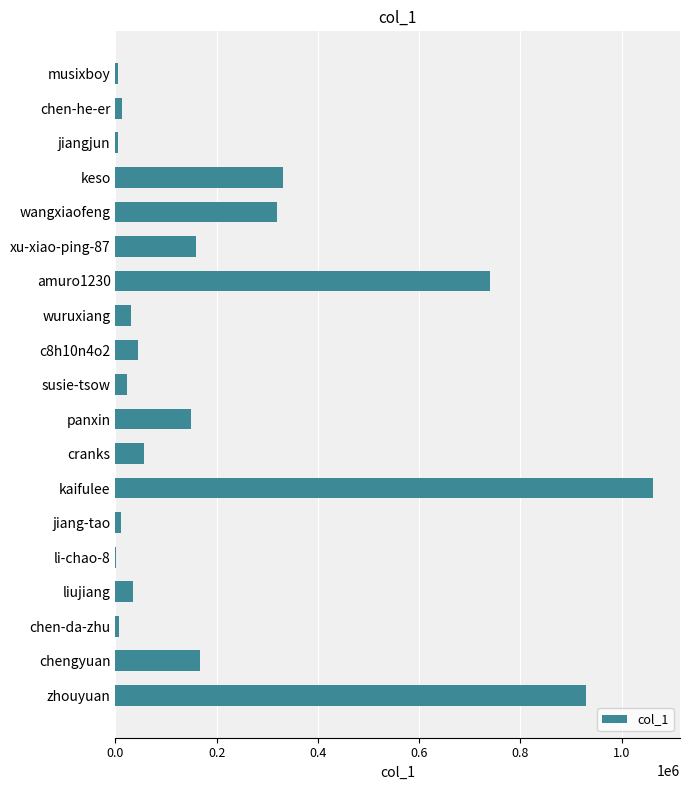

What is the sum of all values?

4086581